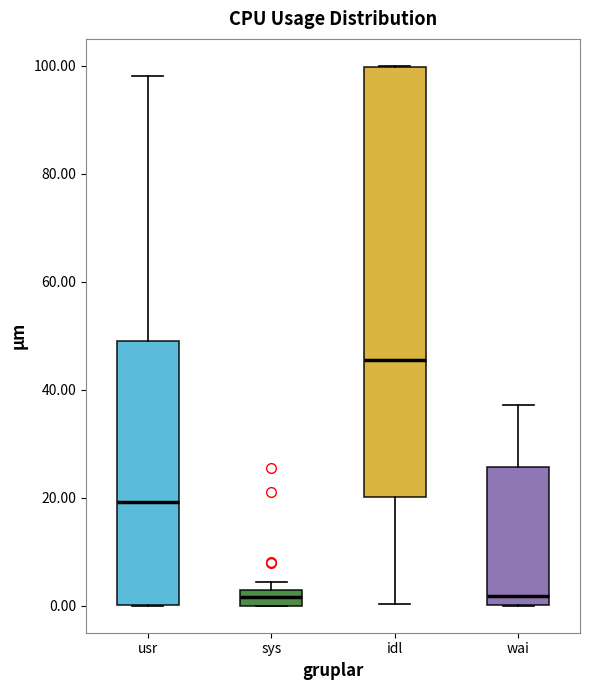

Where does the upper whisker of the box for wai end on the y-axis? The values are not printed on the chart, so give them approximately, as read against the axis.

38